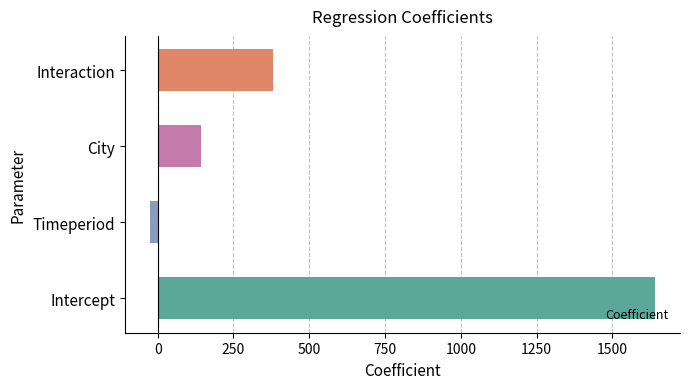

At which category does the chart reach its peak across all series?

Intercept